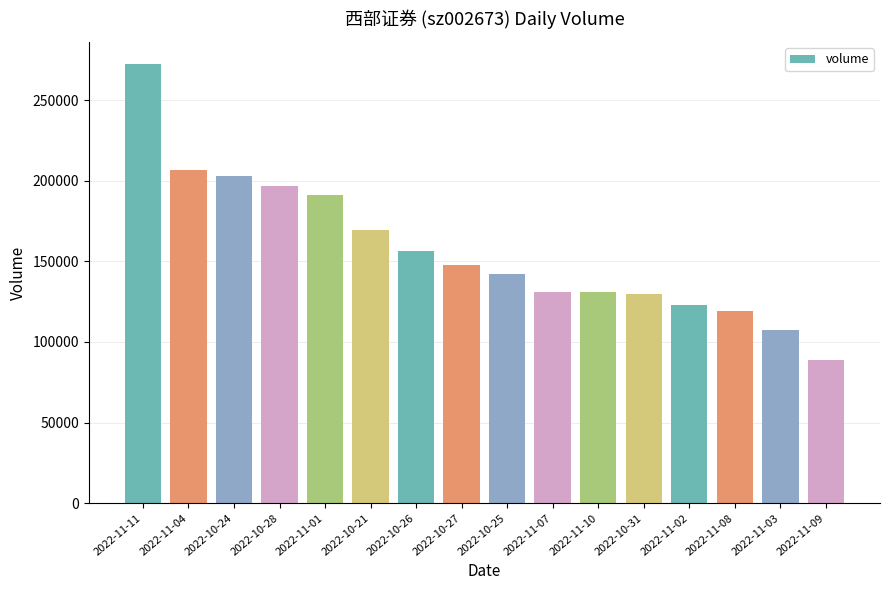

What is the label of the 8th bar from the left?

2022-10-27